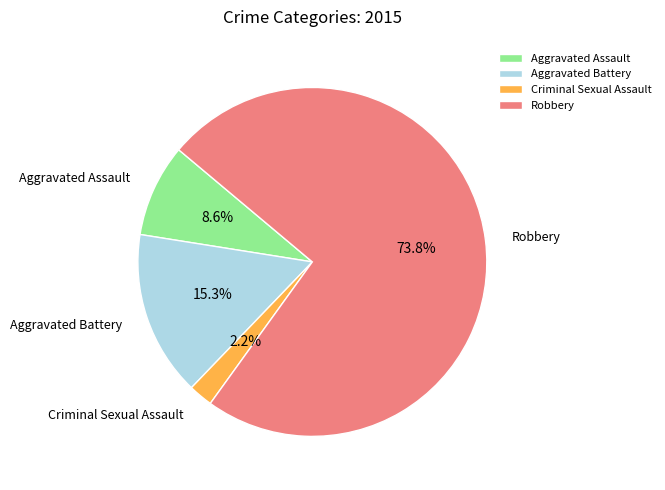

What percentage do Aggravated Assault and Criminal Sexual Assault together represent?

10.8%